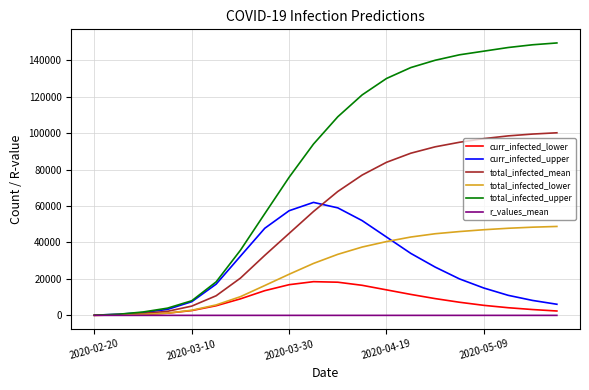

Which series has the largest total across all categories?

total_infected_upper